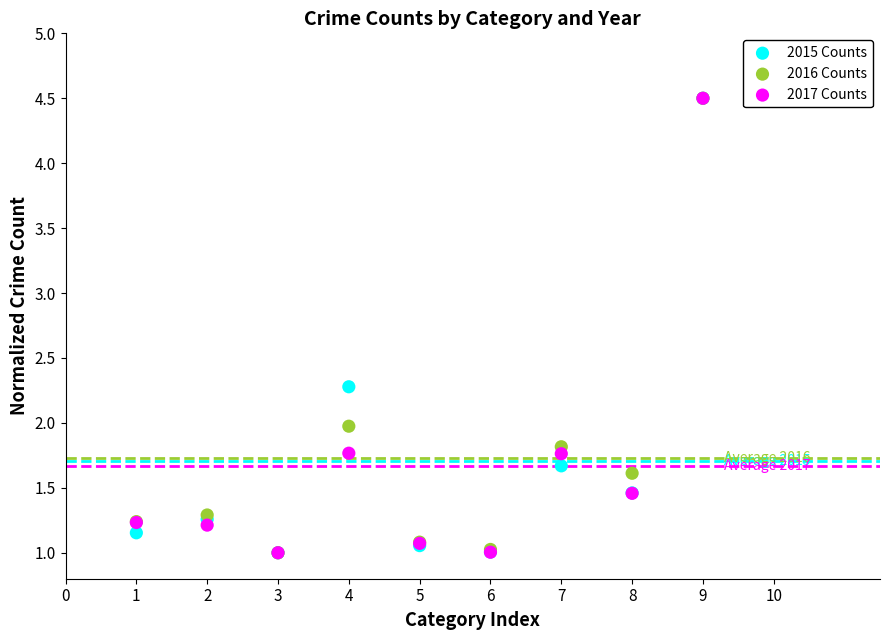

What are all the series names shown in the legend?

2015 Counts, 2016 Counts, 2017 Counts